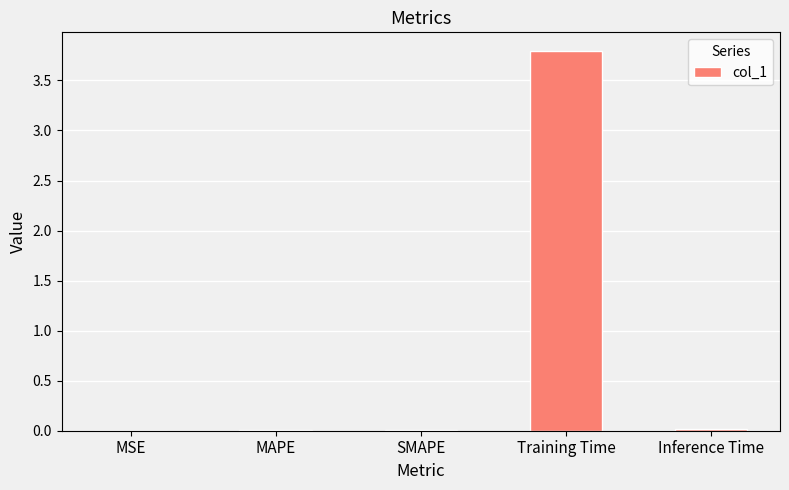

What is the sum of all values?

3.8